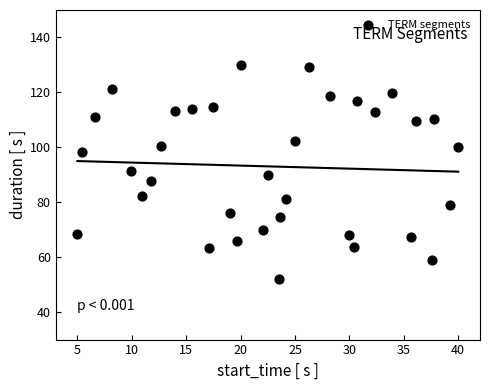

What is the range of X values (max minus min)?

35.0